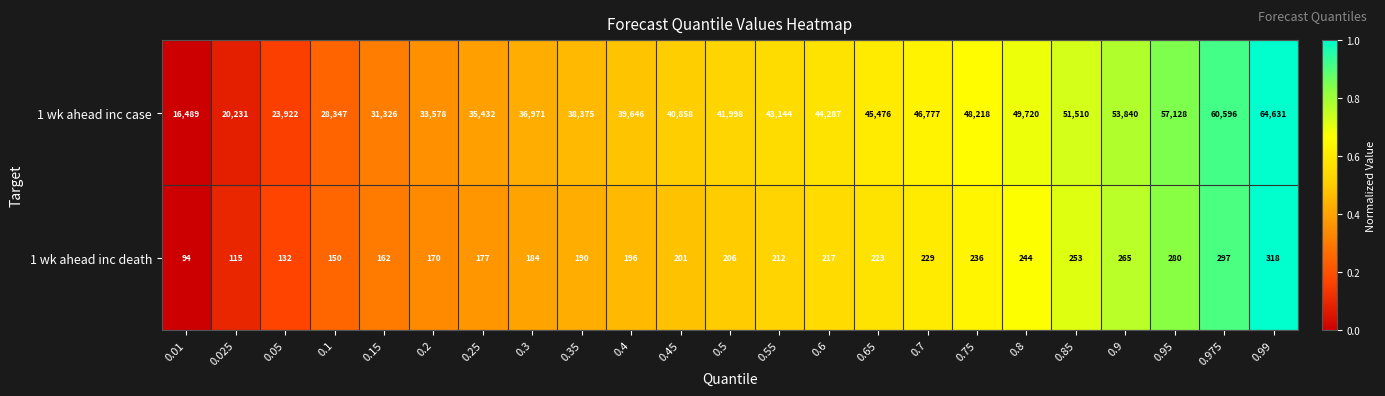

At which label is 1 wk ahead inc case closest to 40560?

0.45